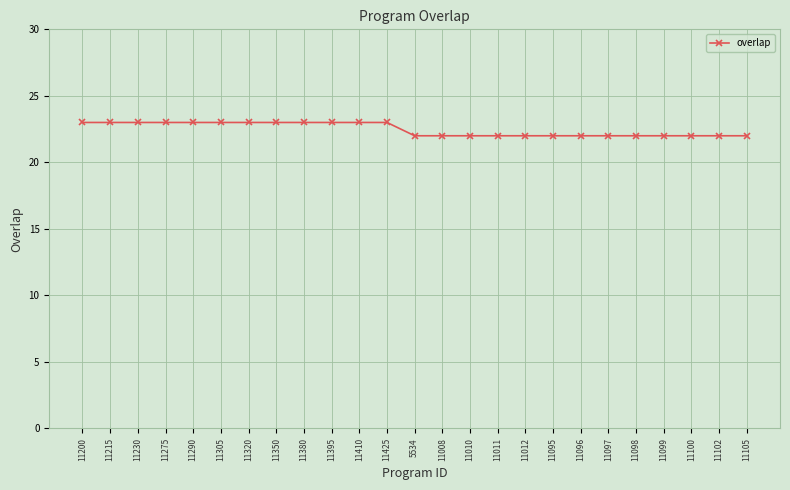

What position from the left is 11102?

24